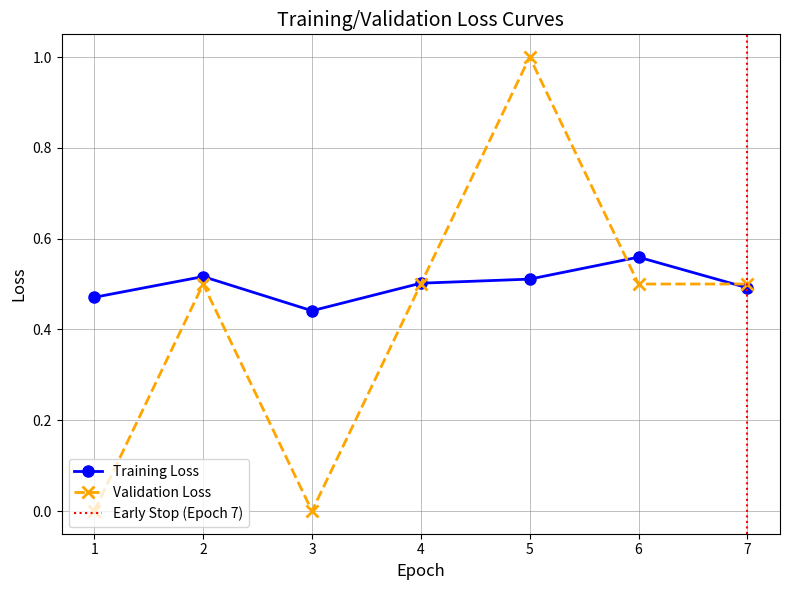

The Validation Loss series shows 0.5 at 4. True or false?

True